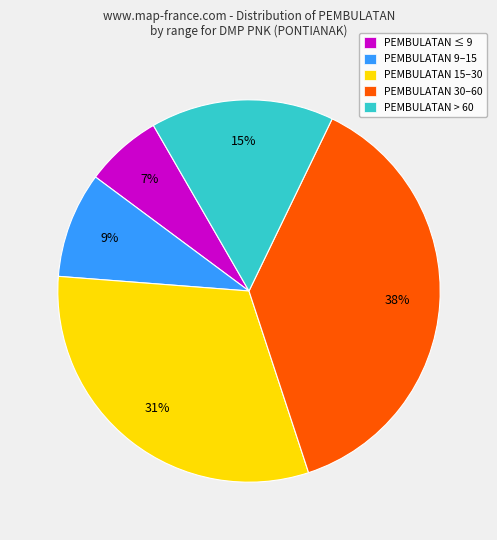

Which has a higher value, PEMBULATAN > 60 or PEMBULATAN 9–15?

PEMBULATAN > 60